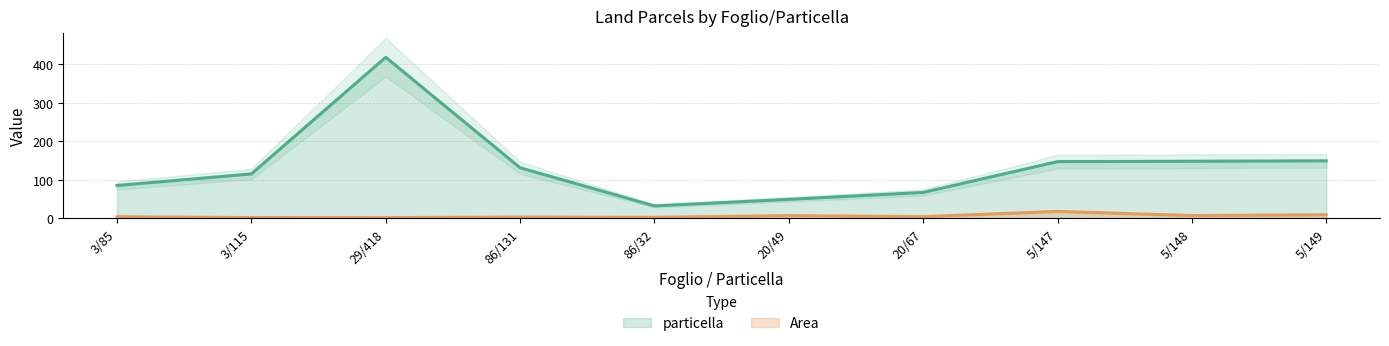

Reading right to left, what are all the values shown in this chart?

particella: 149.0	148.0	147.0	67.0	49.0	32.0	131.0	418.0	115.0	85.0
Area: 9.0	6.9	17.8	4.1	6.7	2.4	3.0	1.6	1.7	3.9